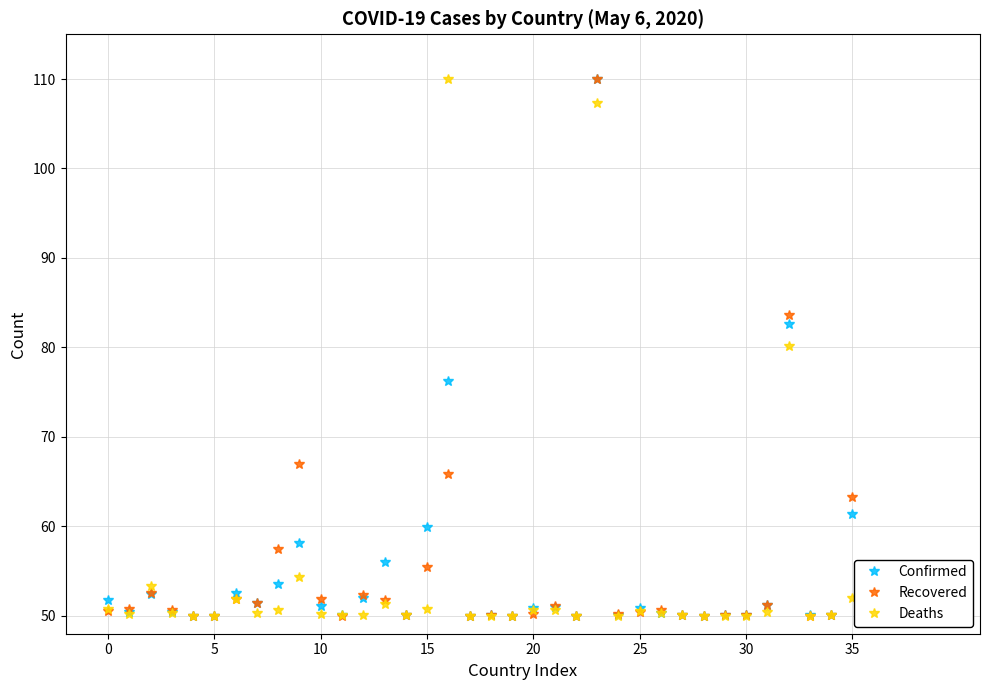

What is the maximum value shown in the chart?

110.0